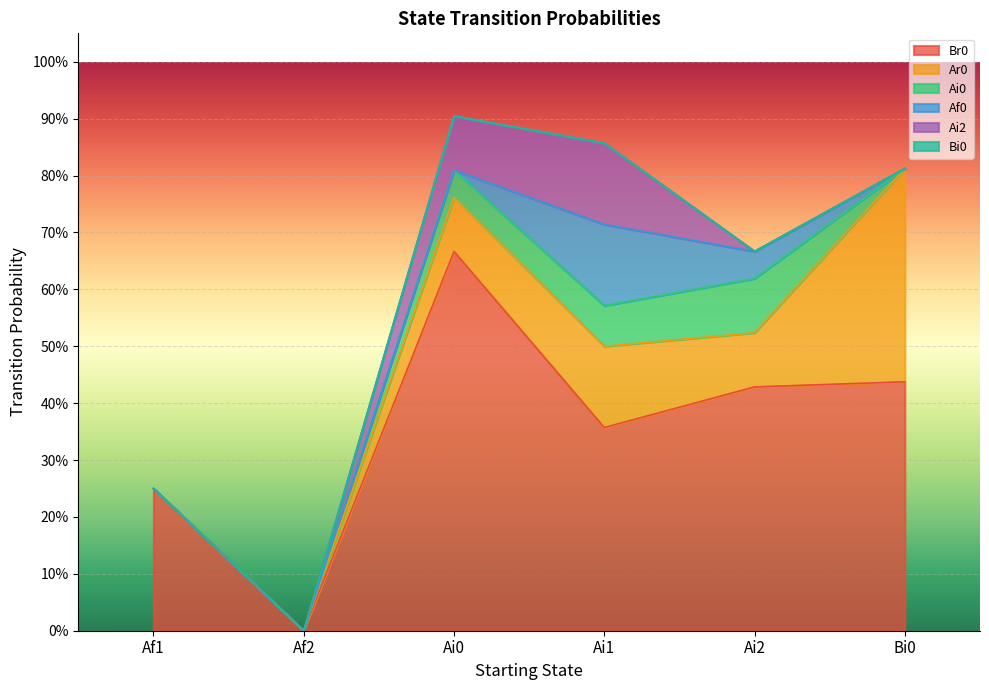

True or false: Af0 and Ar0 cross at least once.

False